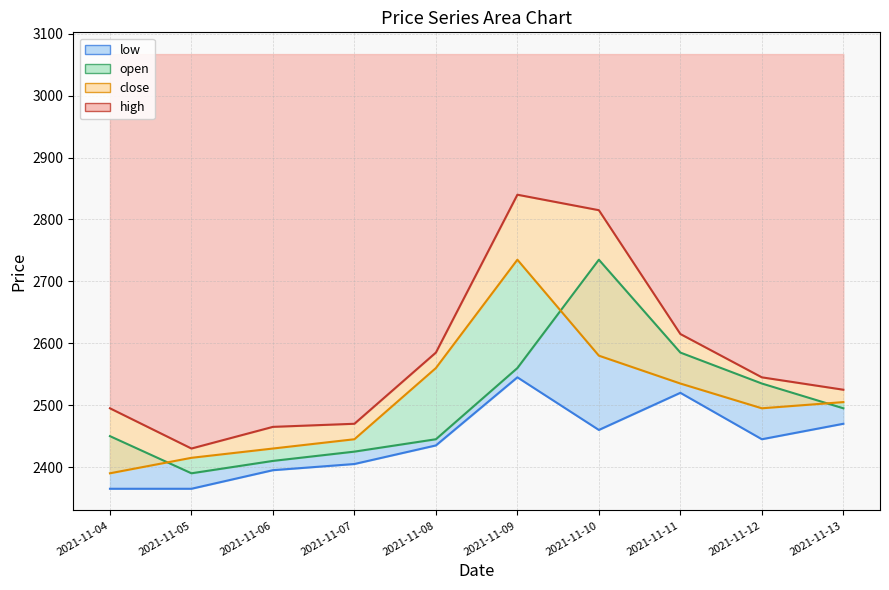

What is the difference between the highest and lowest values at 2021-11-08?

150